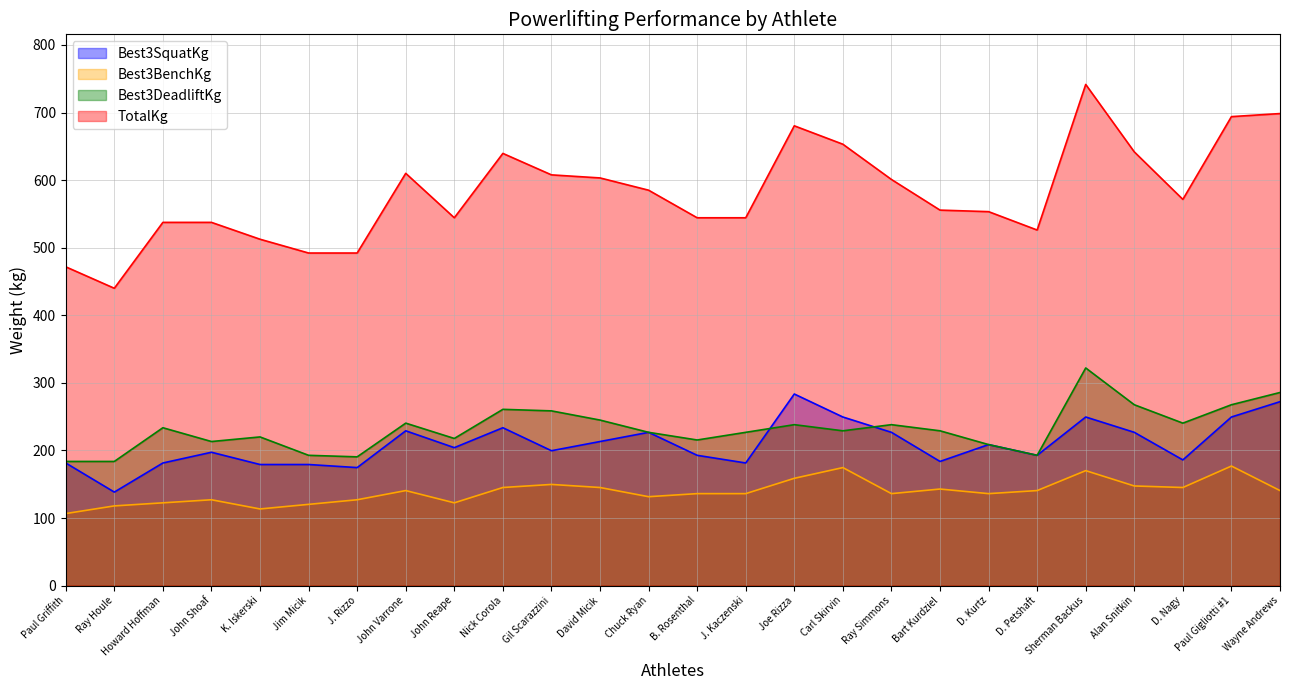

How many values in the Best3DeadliftKg series exceed 229?

14